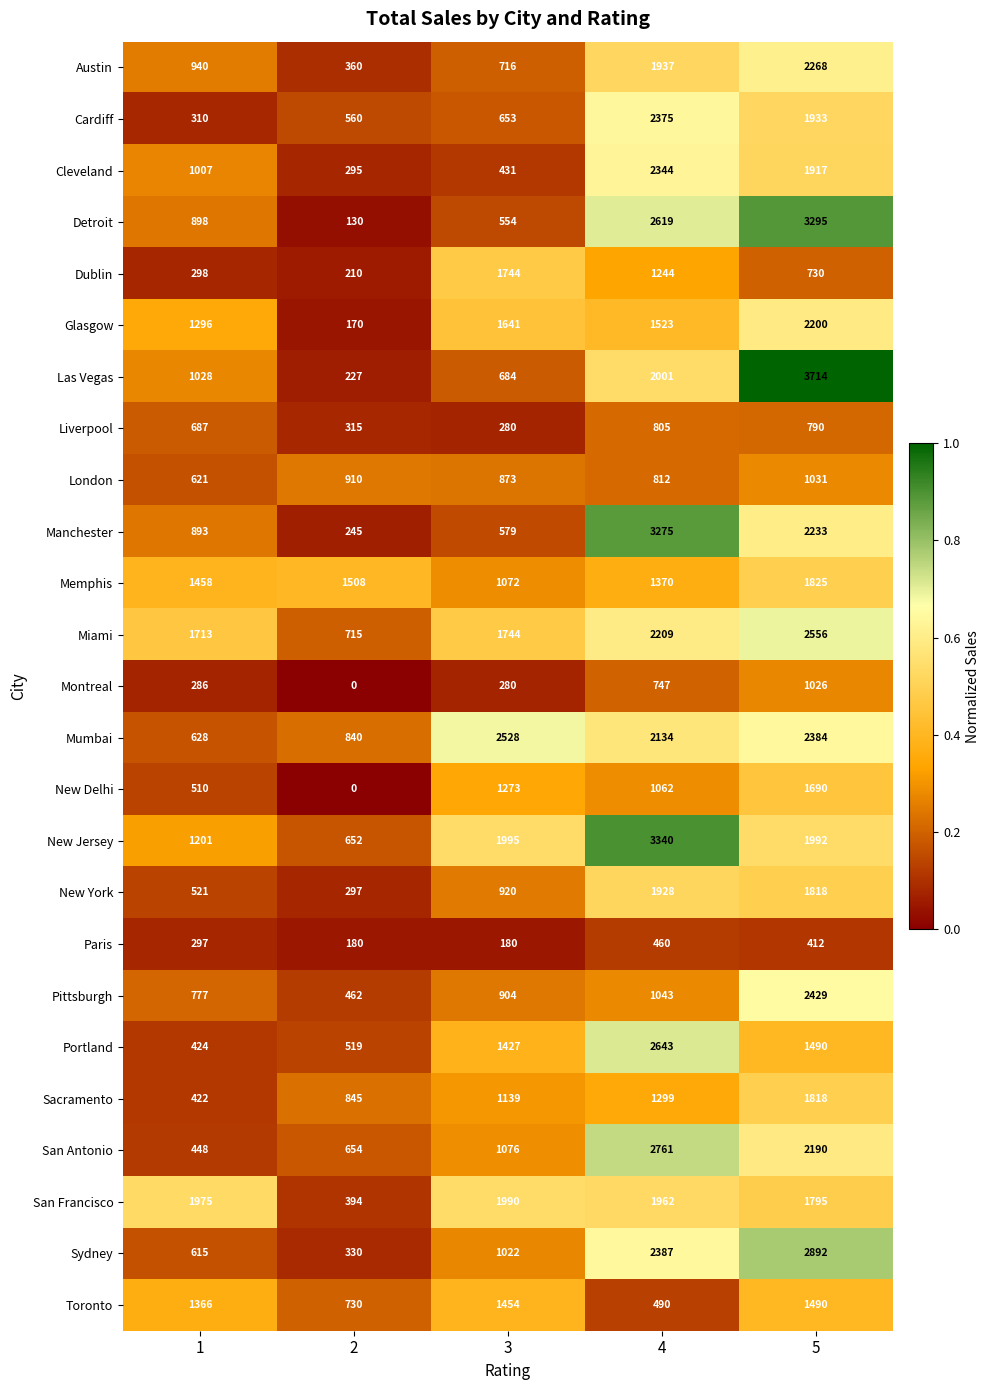

What is the sum of all Detroit values?

7496